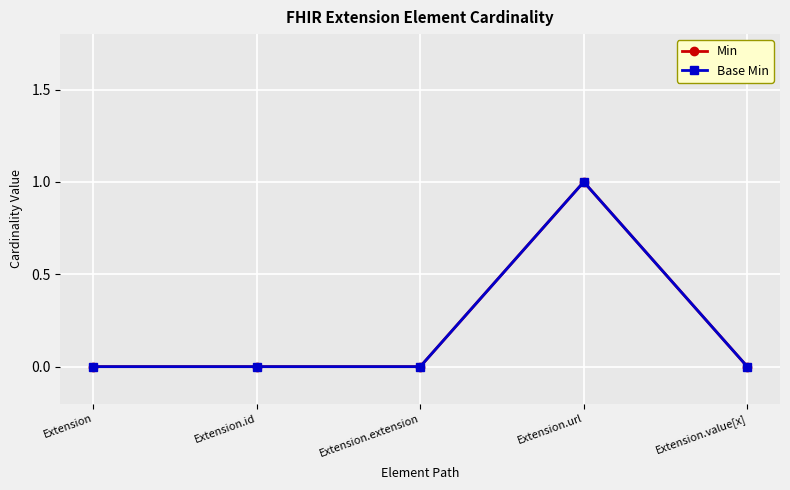

Reading right to left, what are all the values shown in this chart?

Min: Extension.value[x]=0	Extension.url=1	Extension.extension=0	Extension.id=0	Extension=0
Base Min: Extension.value[x]=0	Extension.url=1	Extension.extension=0	Extension.id=0	Extension=0